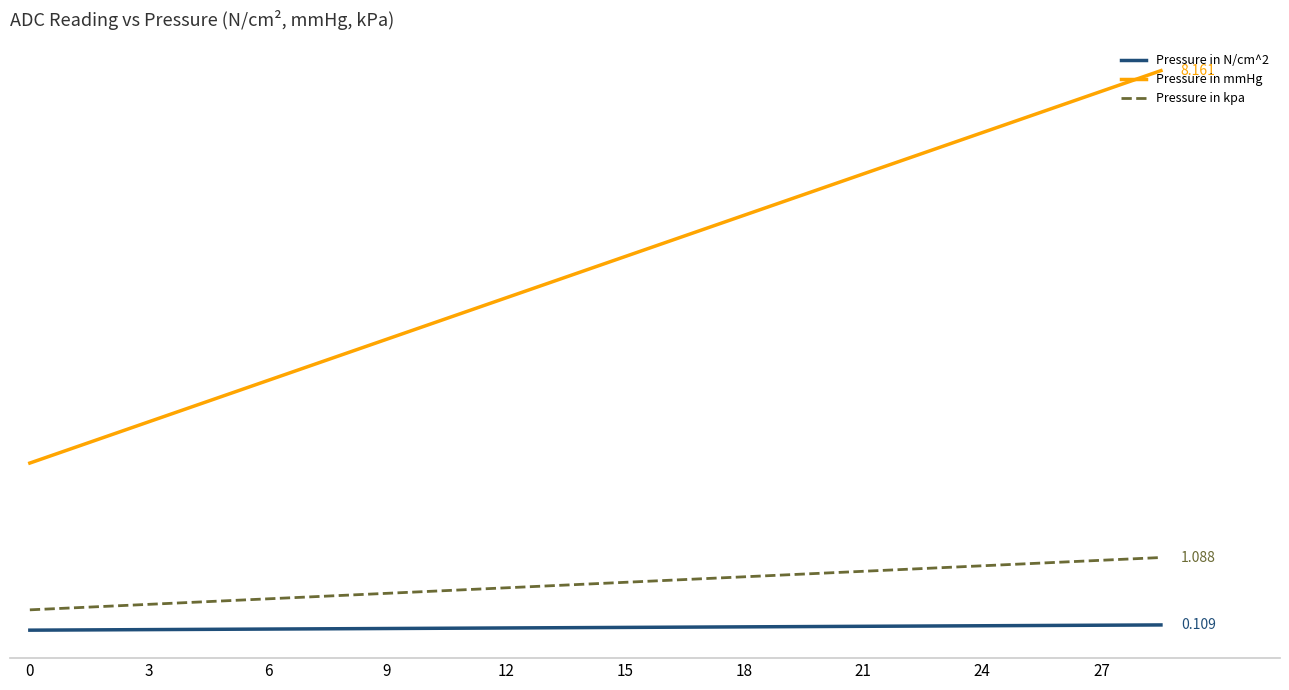

True or false: Pressure in kpa and Pressure in mmHg cross at least once.

False